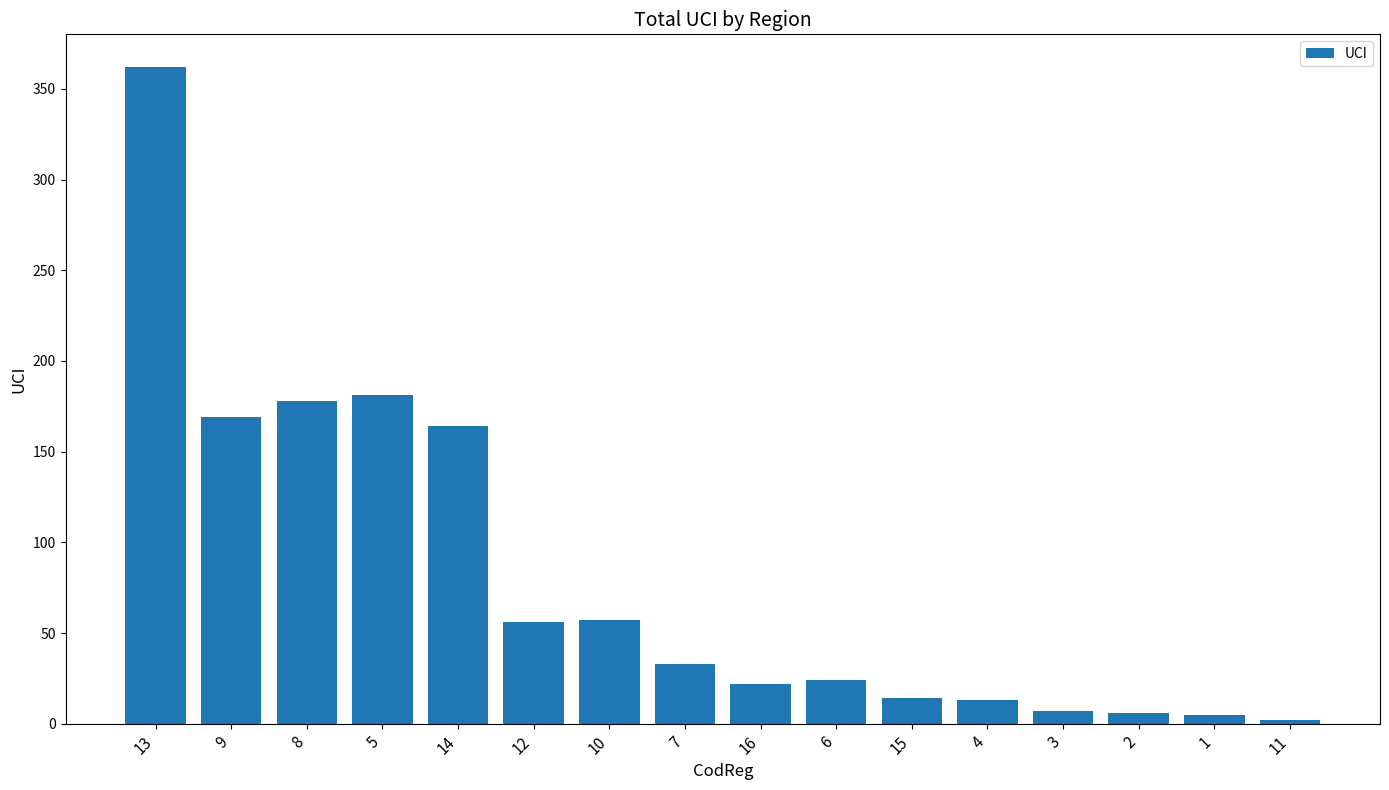

Between 10 and 1, which is larger?

10